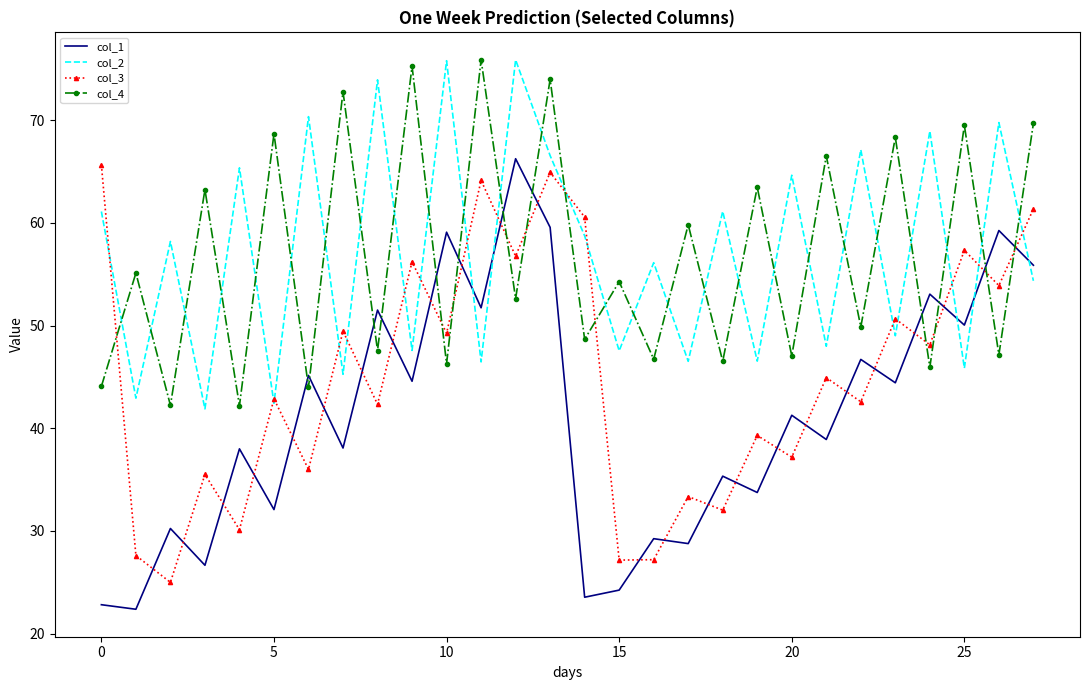

Which series has the widest spread of values?

col_1